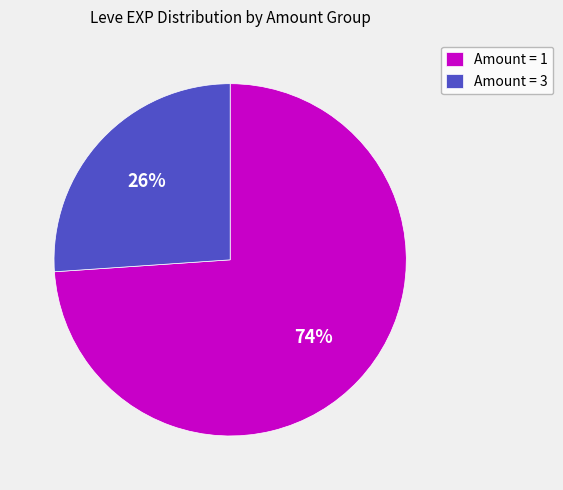

Approximately how many times larger is the value at Amount = 3 compared to Amount = 1?

0.4